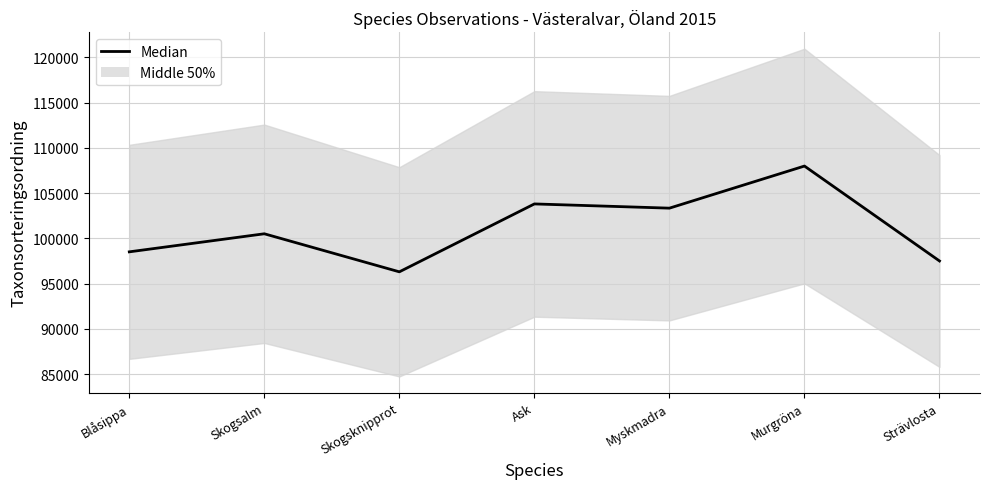

Is it true that the value at Skogsalm is 100515?

True